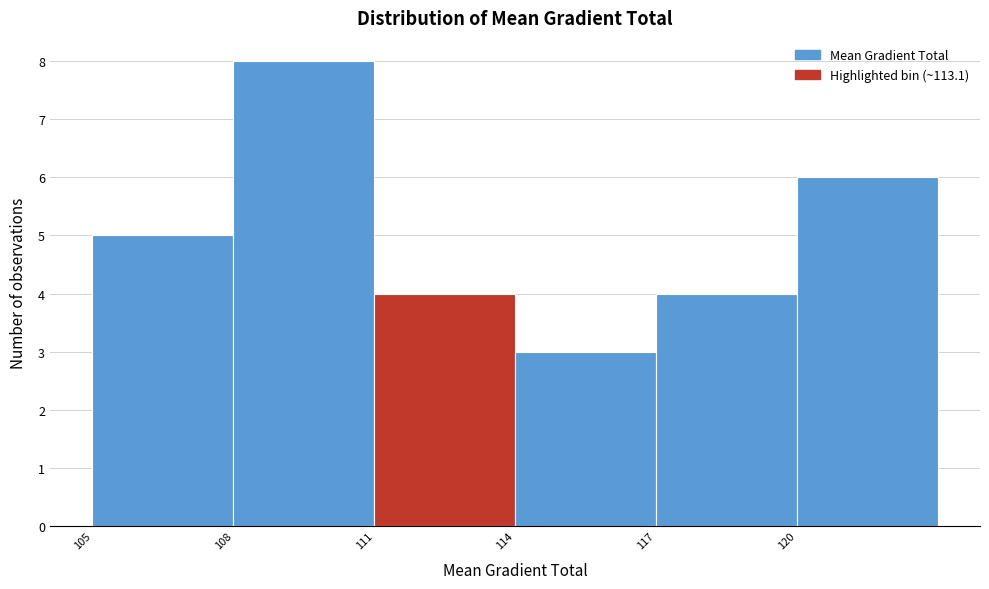

Reading left to right, extract all data points from this chart.

105=5	108=8	111=4	114=3	117=4	120=6